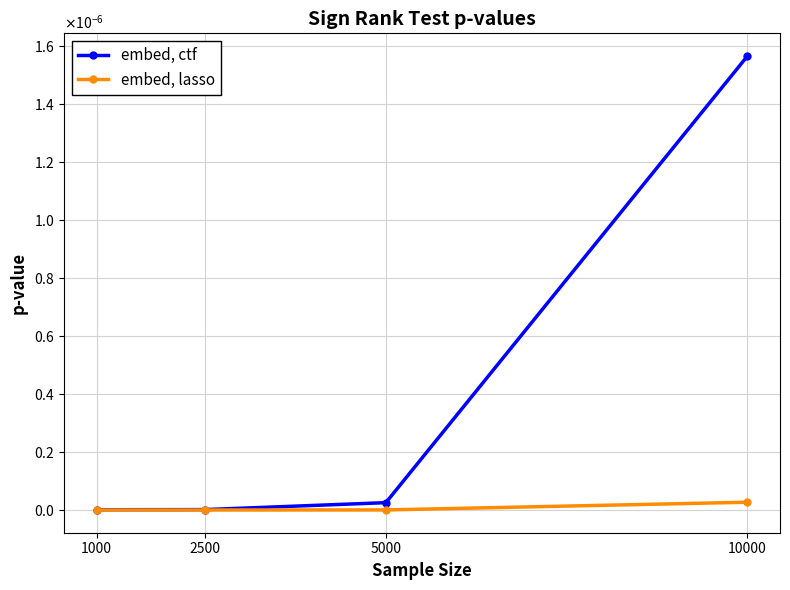

What are all the series names shown in the legend?

embed, ctf, embed, lasso